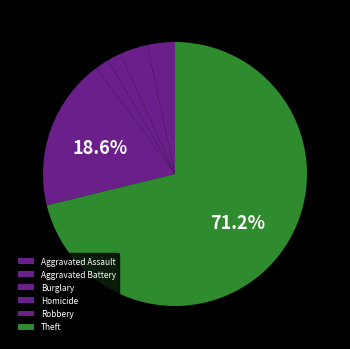

To the nearest percent, what is the difference between the largest and smallest slice percentages?

71%